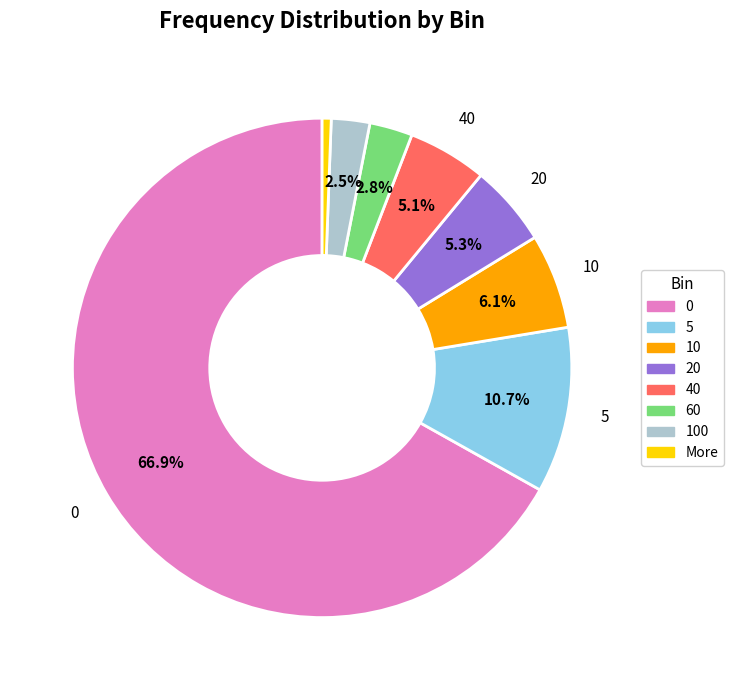

Is there a majority slice in this chart?

Yes